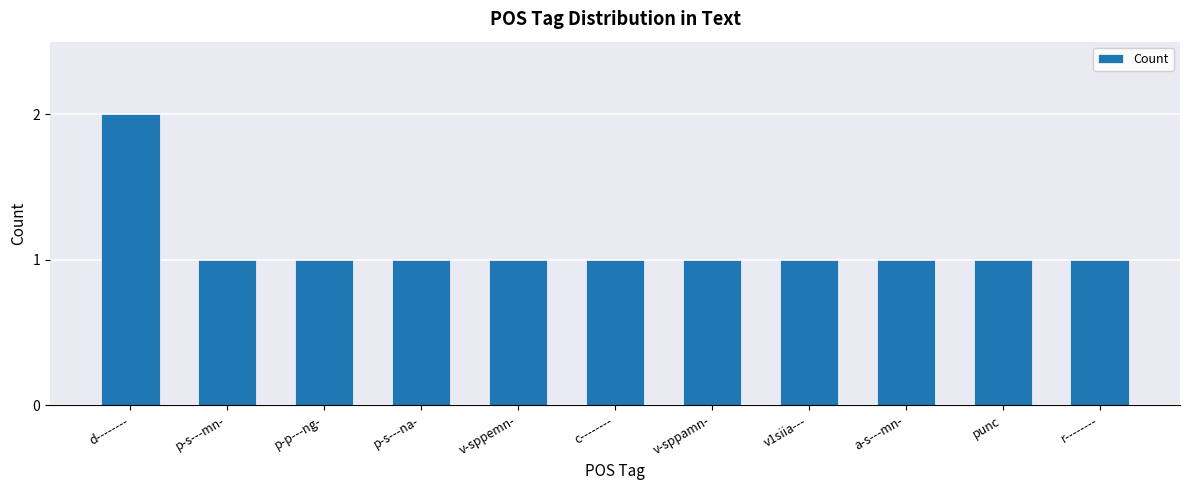

What is the ratio of the value at p-s---mn- to the value at v-sppamn-?

1.0